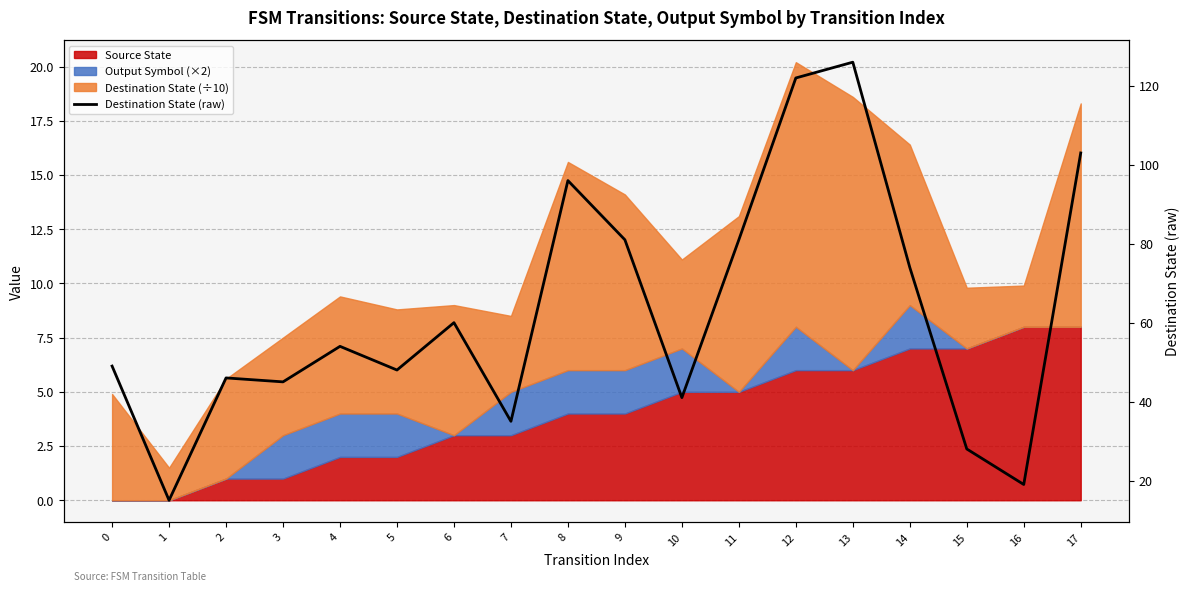

At which category does the data reach its first local peak?

2